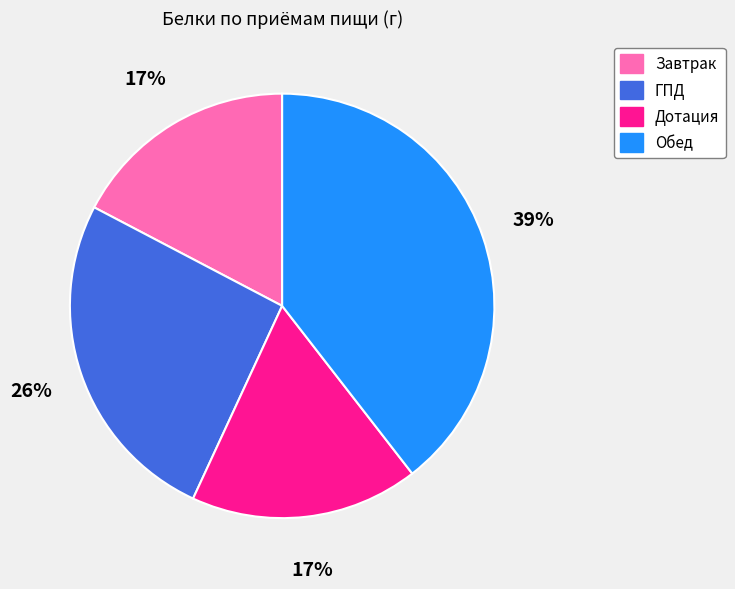

What is the ratio of the value at Дотация to the value at ГПД?

0.7